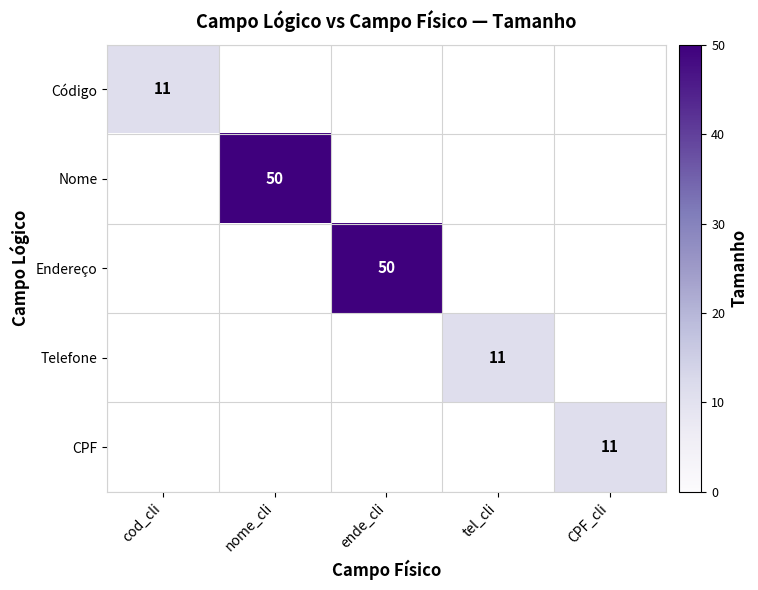

Rank the categories by CPF value from lowest to highest.

cod_cli, nome_cli, ende_cli, tel_cli, CPF_cli